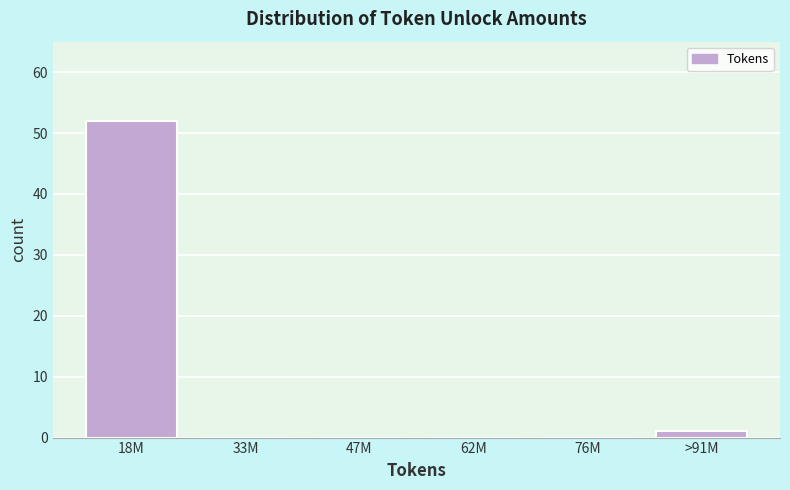

Reading right to left, list all the values displayed in this chart.

>91M=1	76M=0	62M=0	47M=0	33M=0	18M=52